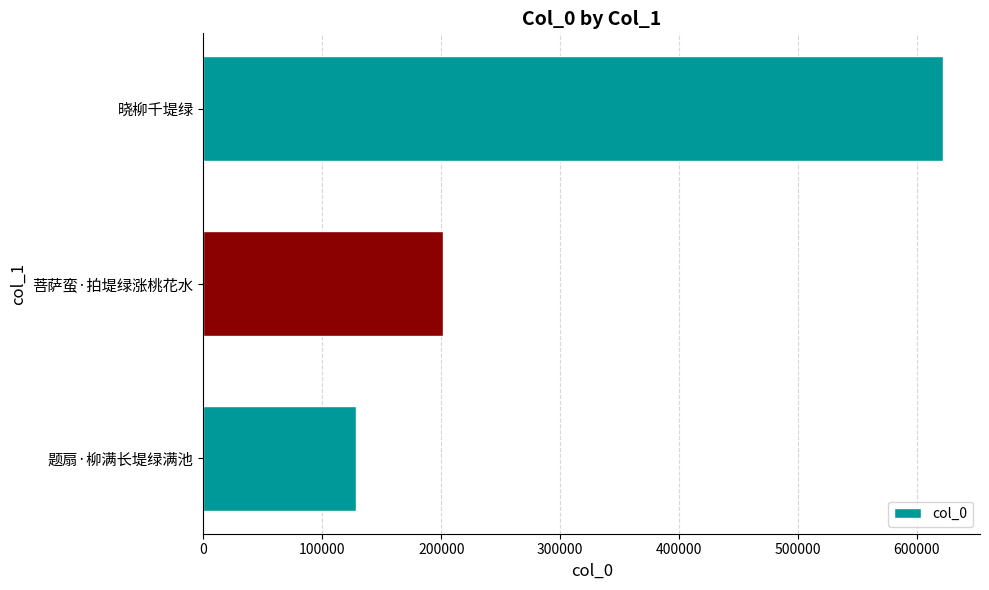

Rank the categories by value from lowest to highest.

题扇·柳满长堤绿满池, 菩萨蛮·拍堤绿涨桃花水, 晓柳千堤绿